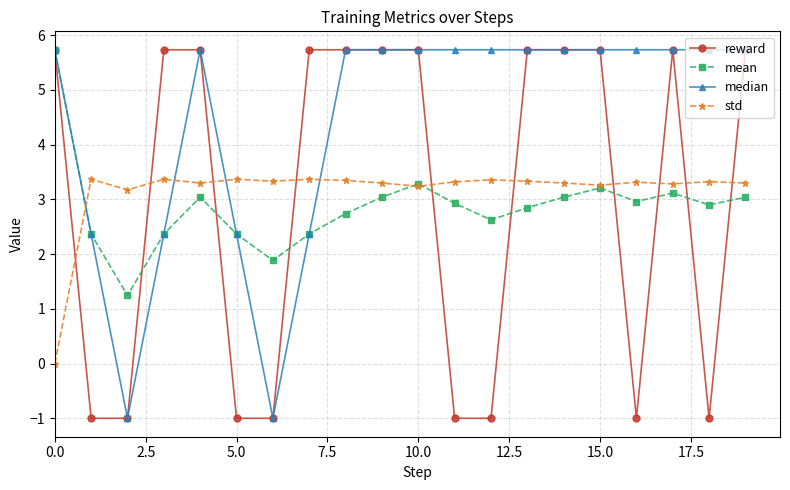

Which series ends up on top after the final intersection of std and reward?

reward